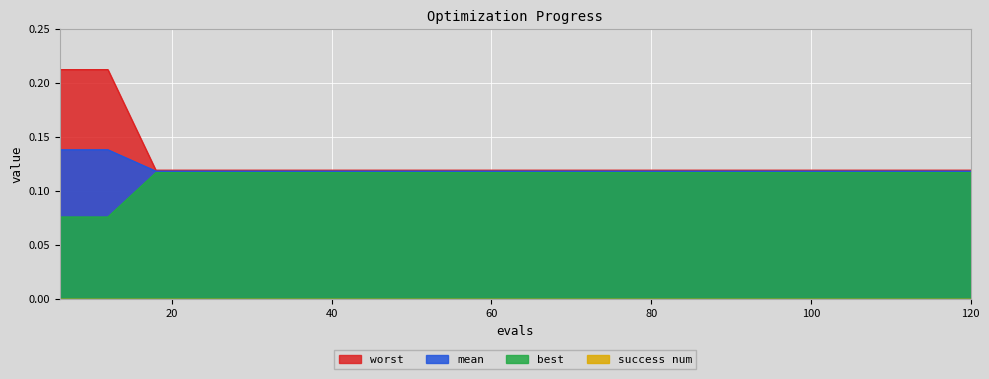

How many mean values are between 0 and 1?

20